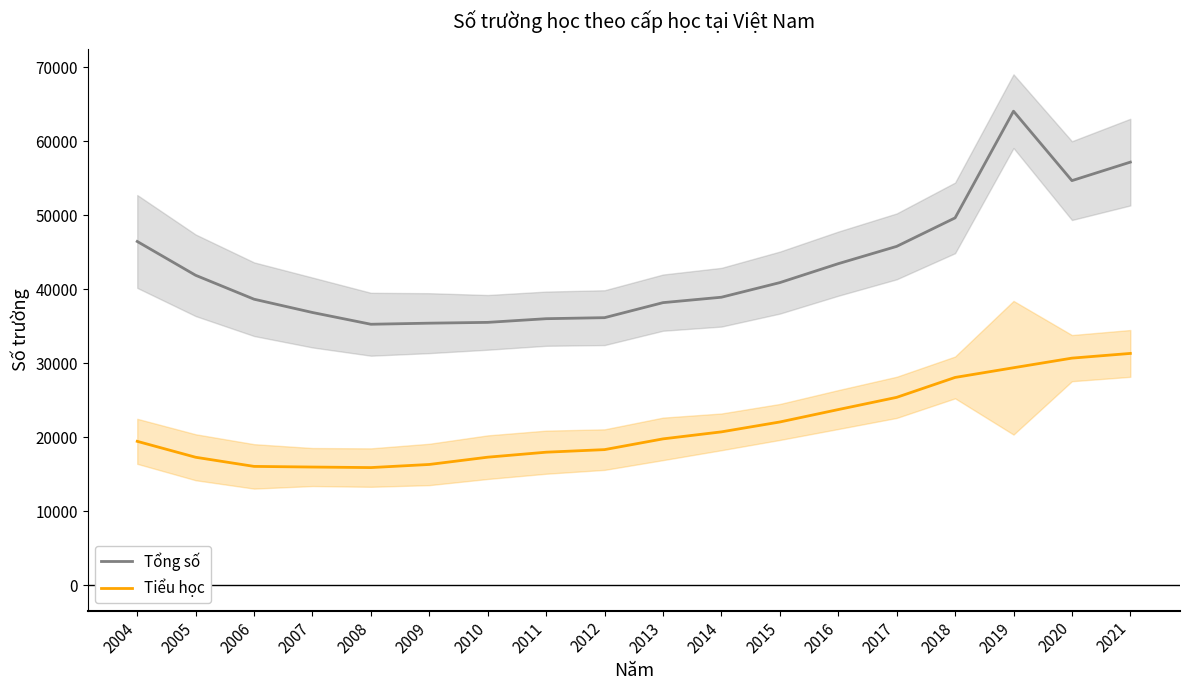

The value of Tổng số at 2021 is 21578. True or false?

False